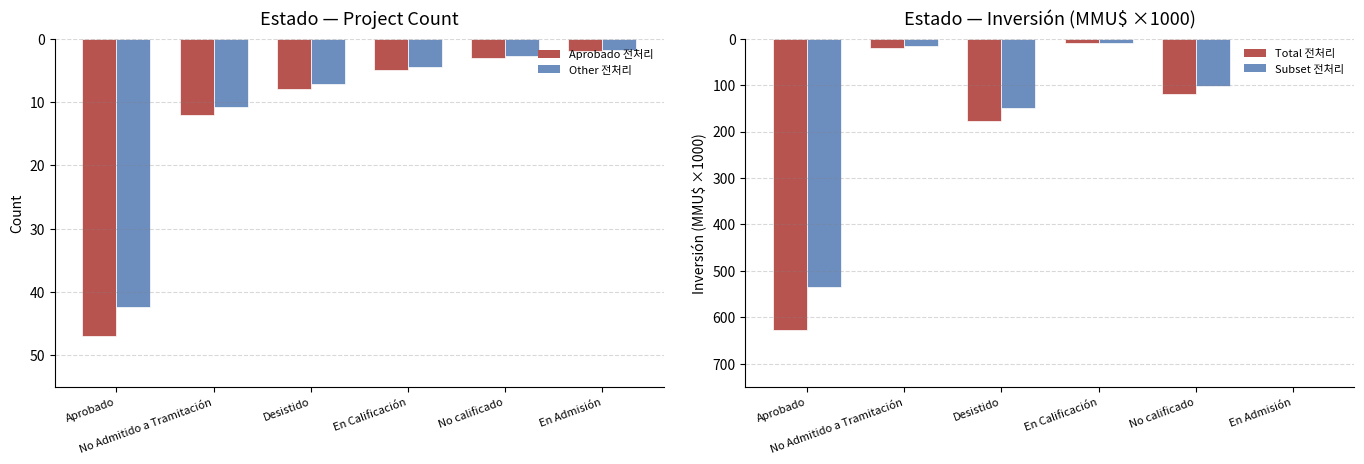

What is the difference between the Count values at En Calificación and En Admisión?

3.0